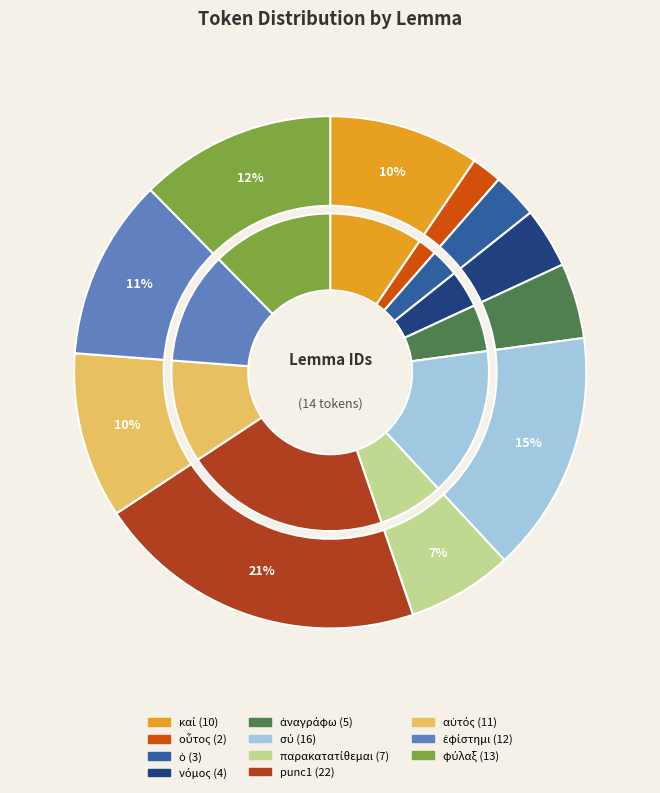

To the nearest percent, what percentage of the pie is φύλαξ?

12%